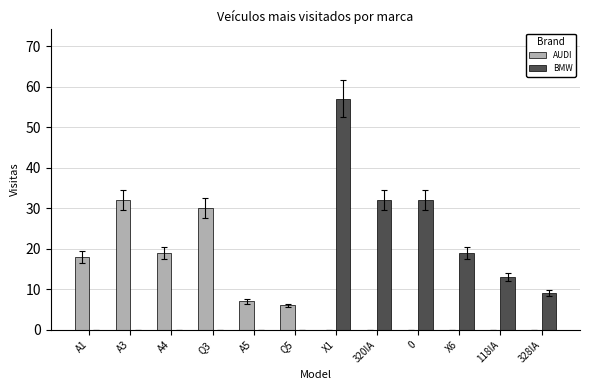

What is the total value across all series at A1?

18